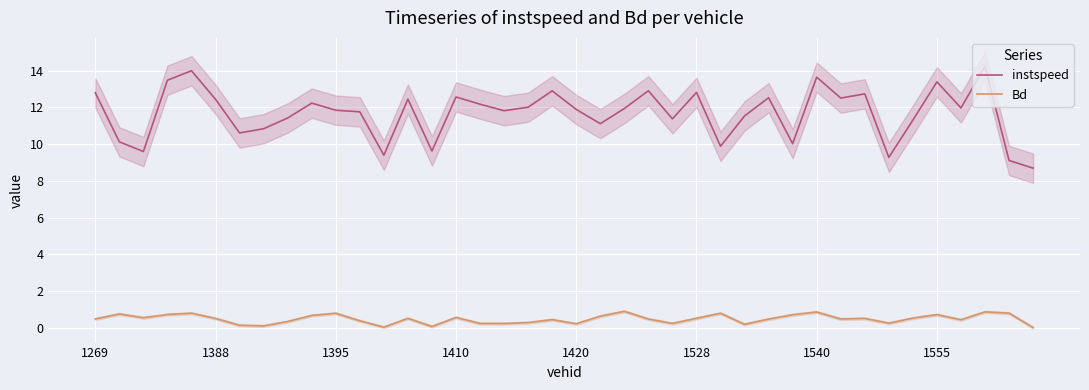

True or false: Bd and instspeed intersect in this chart.

False